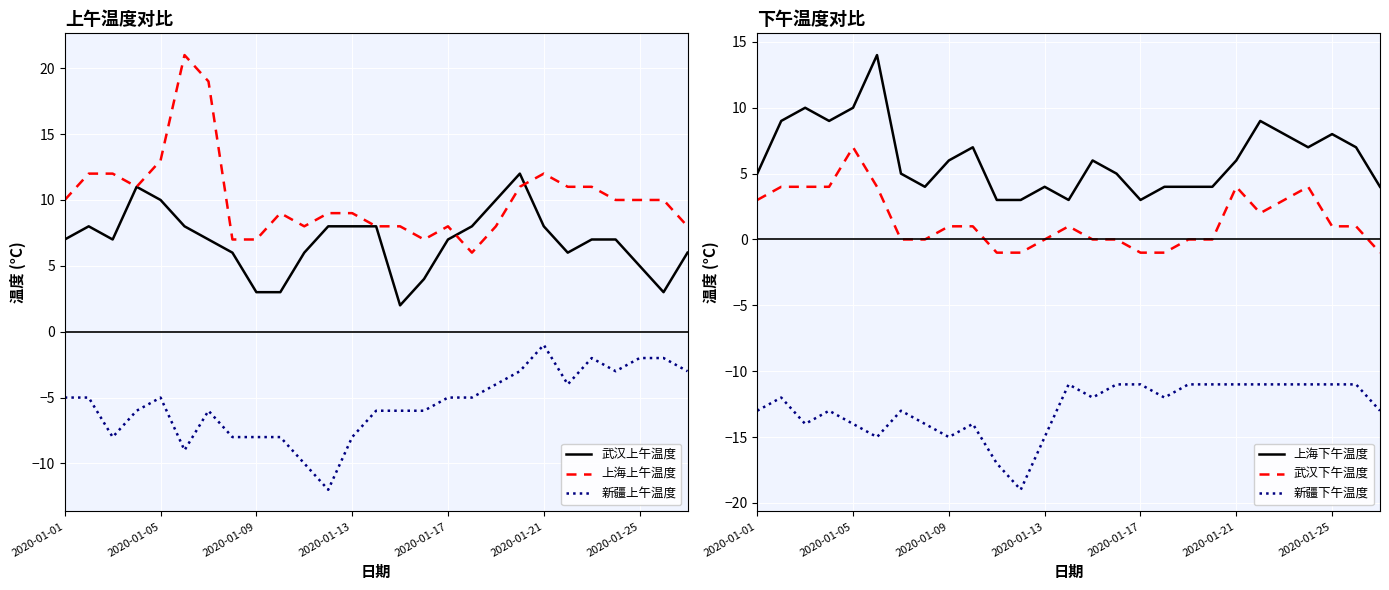

At which label is 上海下午温度 closest to 8?

22